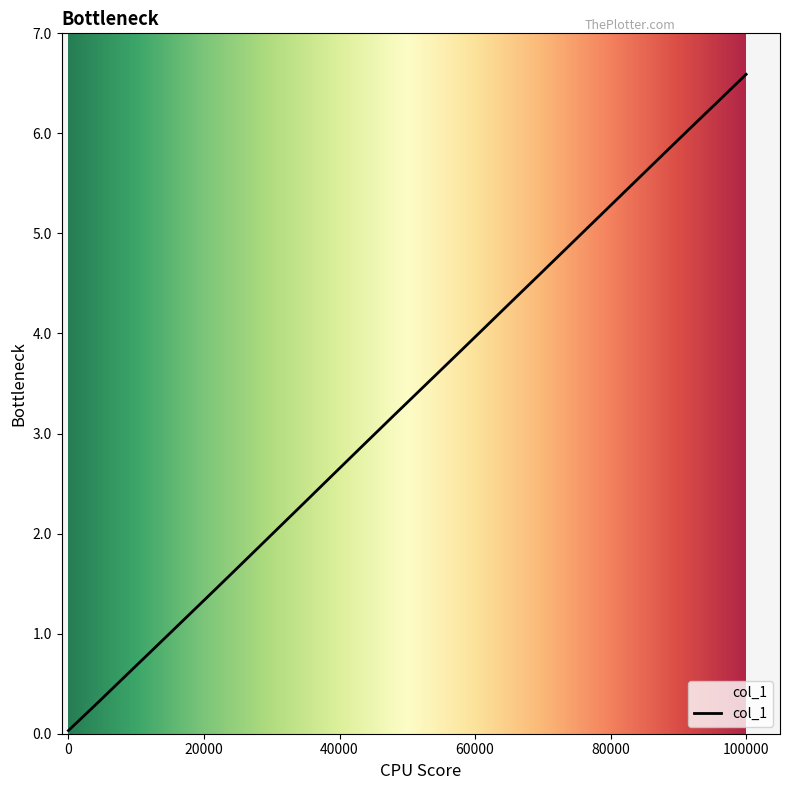

What is the maximum value shown in the chart?

6.6